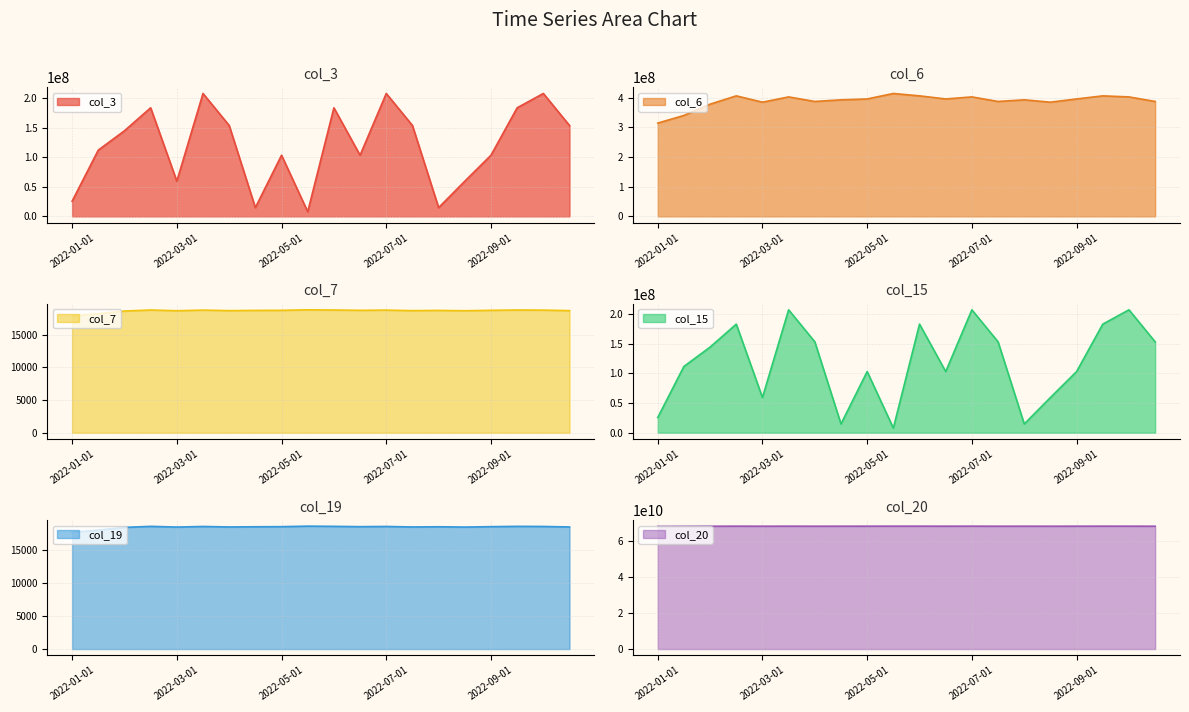

True or false: col_3 has more than 2 points higher than both neighbors.

True